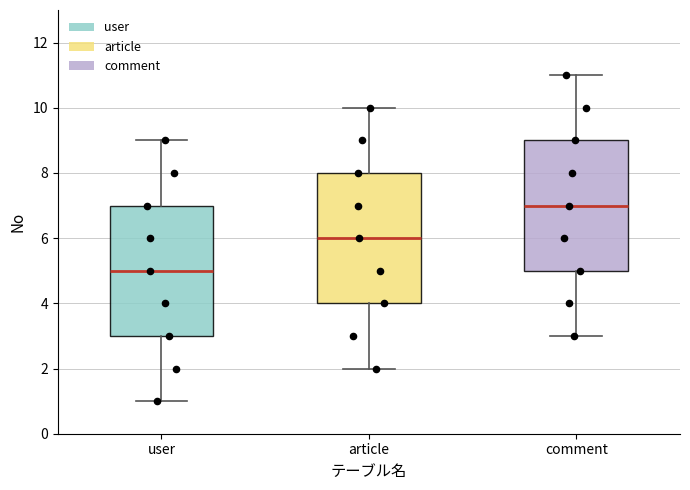

Which box has the highest median line?

comment